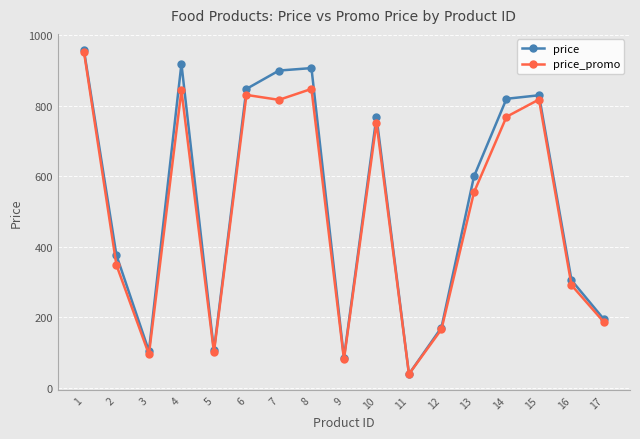

What is the total value across all series at 7?

1715